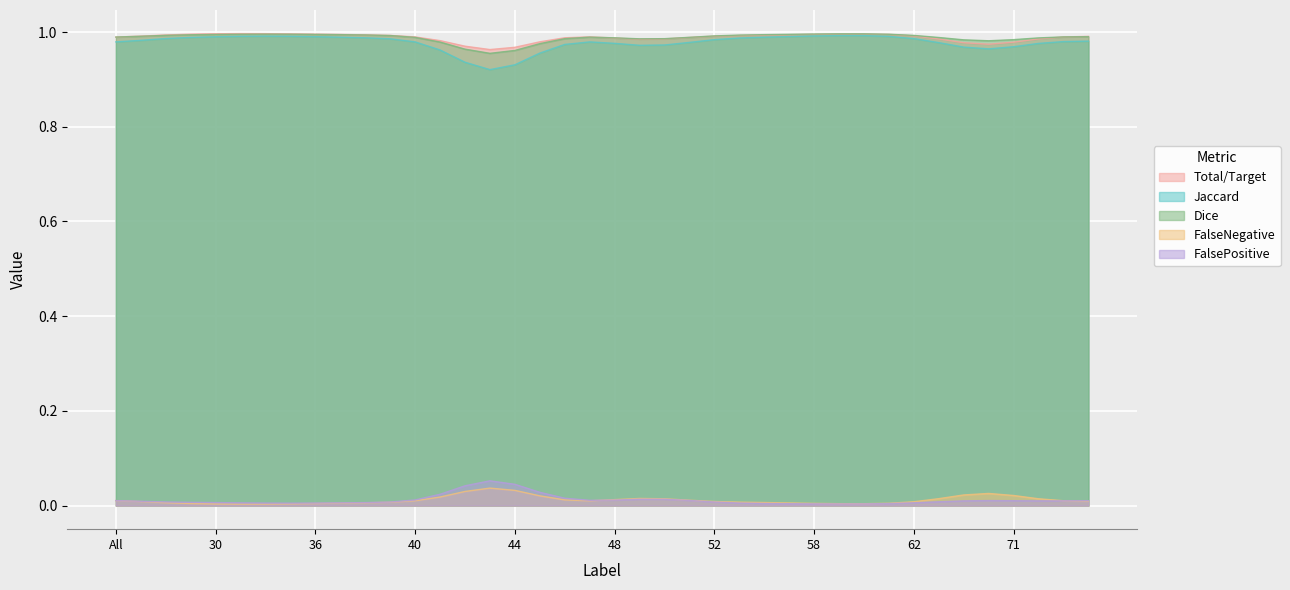

At how many categories does at least one series exceed 0?

40